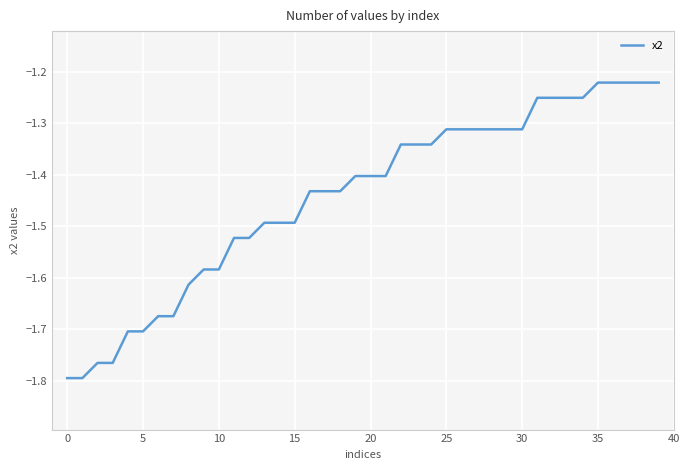

How many lines are shown in the chart?

1